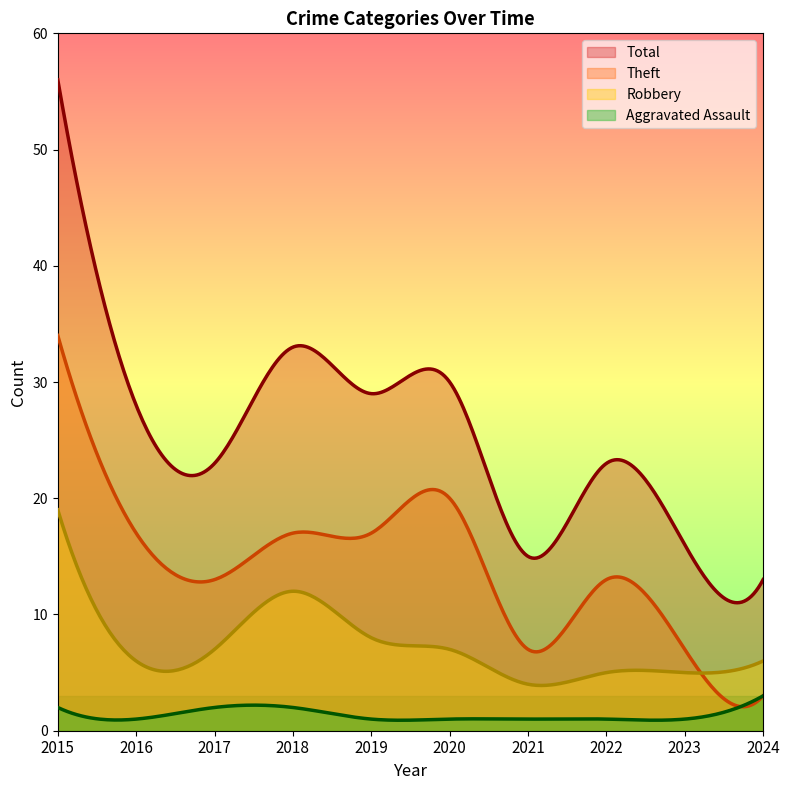

Rank the series by their maximum value, from lowest to highest.

Aggravated Assault, Robbery, Theft, Total